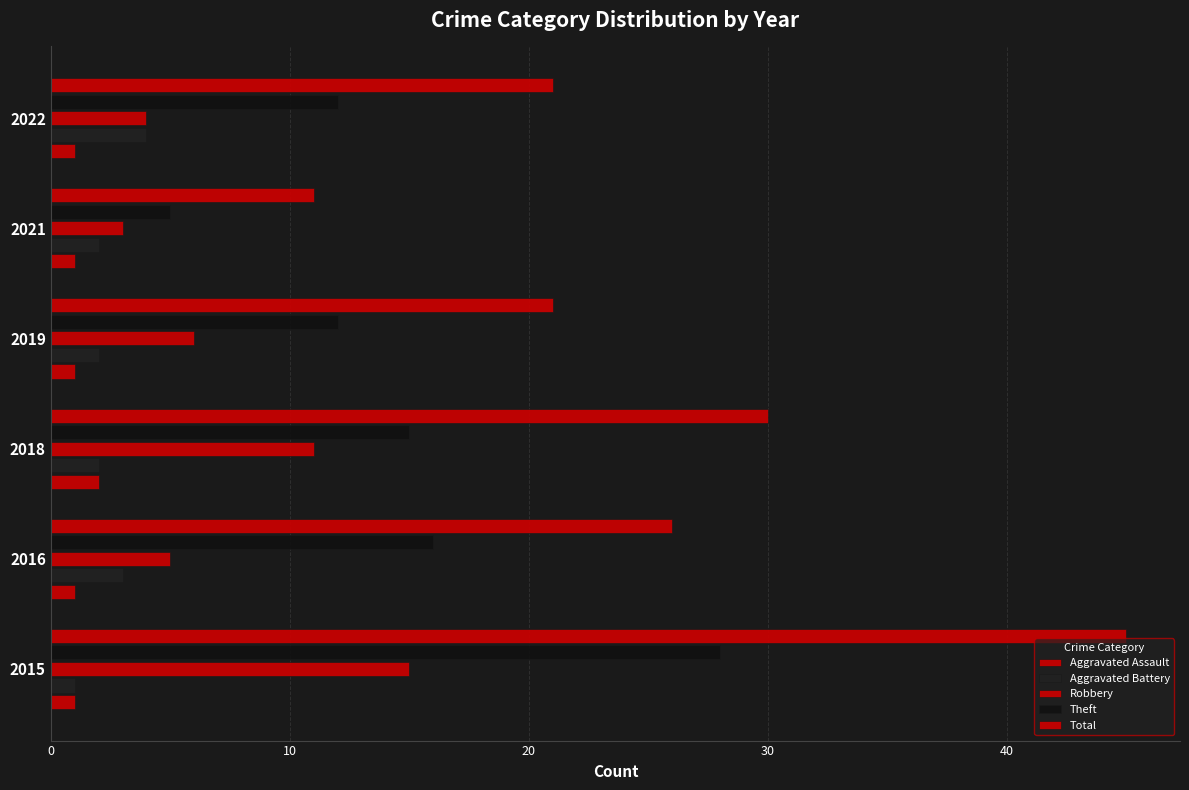

What is the minimum value shown in the chart?

1